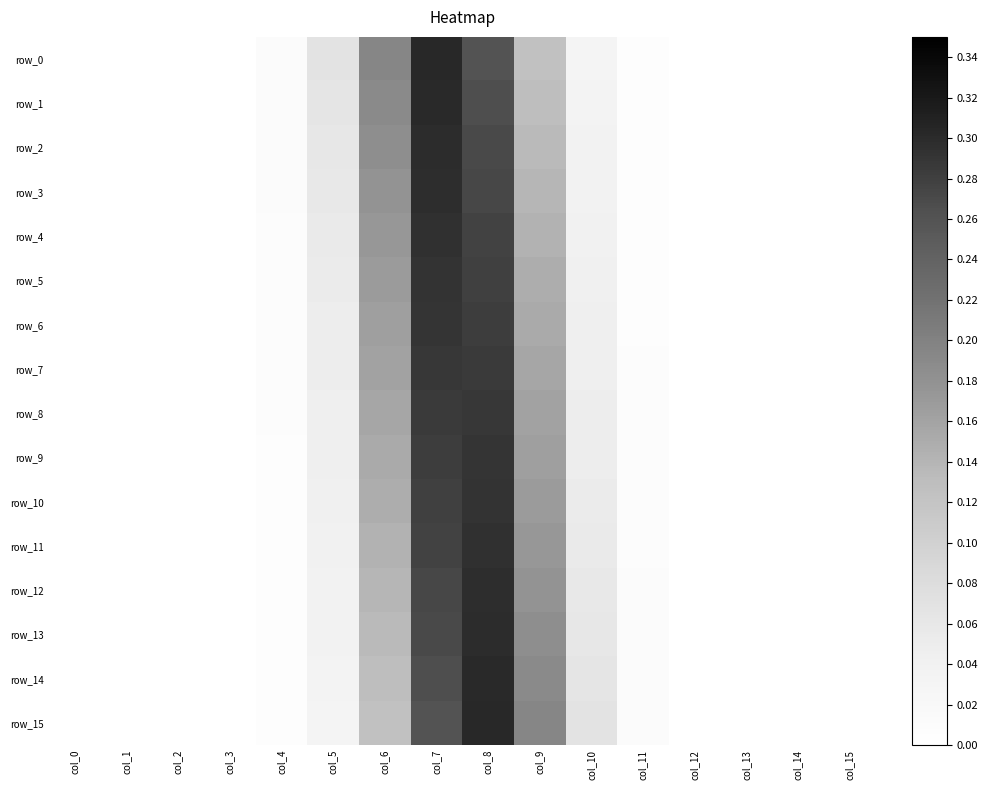

Which category has the lowest value across all series?

col_0